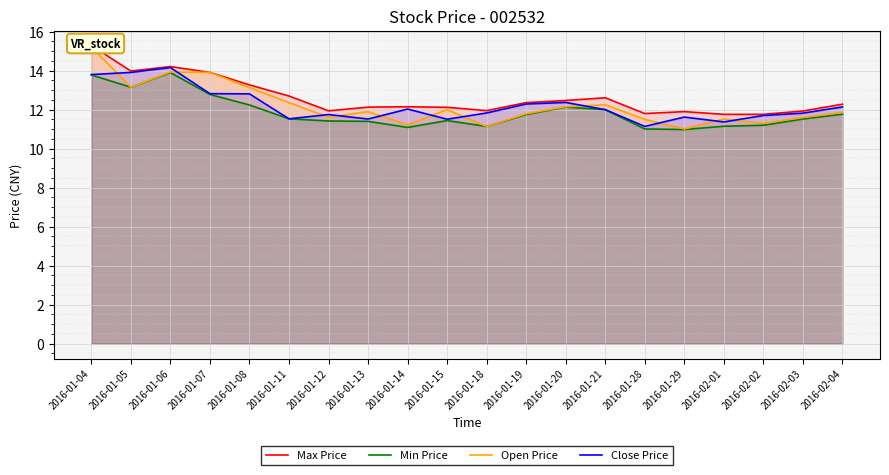

How many interior local valleys does the Max Price series have?

4